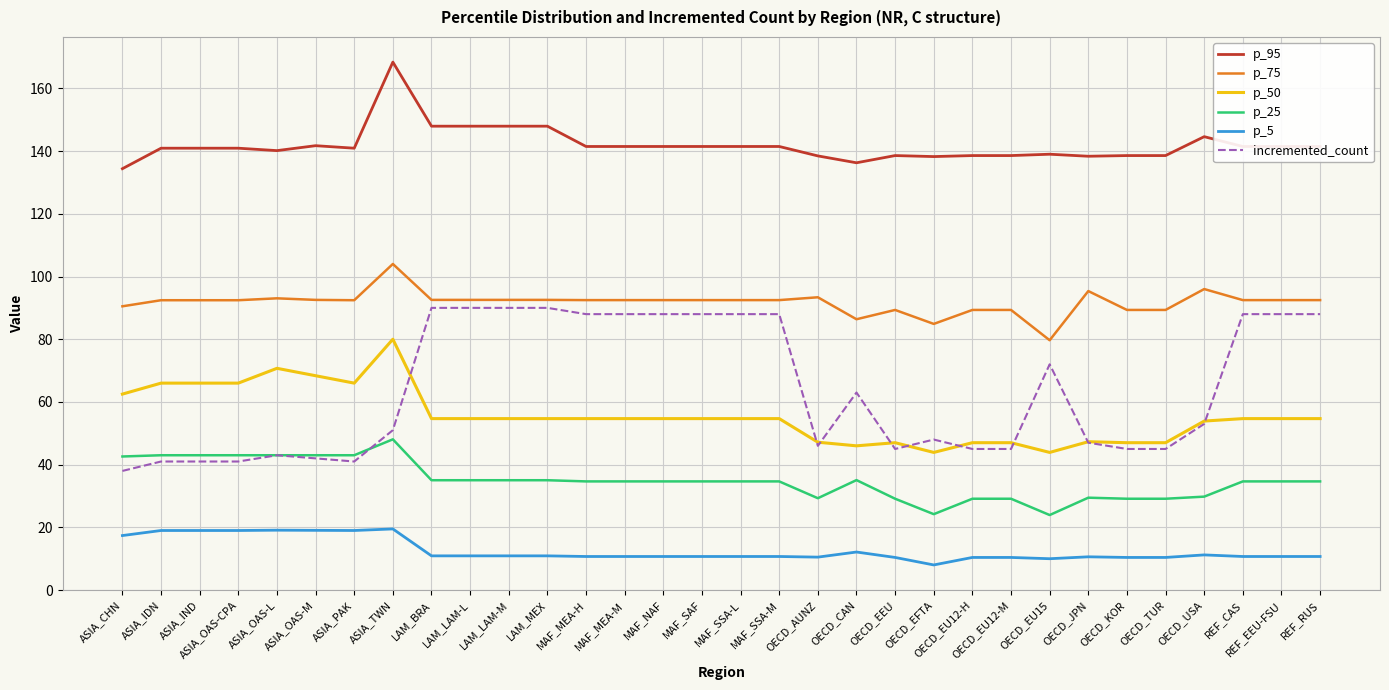

What is the greatest value displayed?

168.4